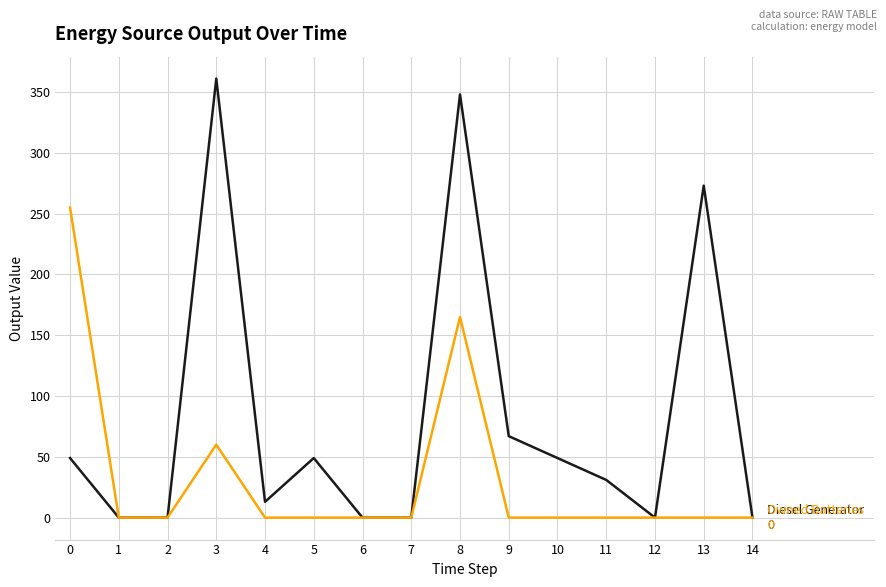

At which category is the sum across all series the highest?

8